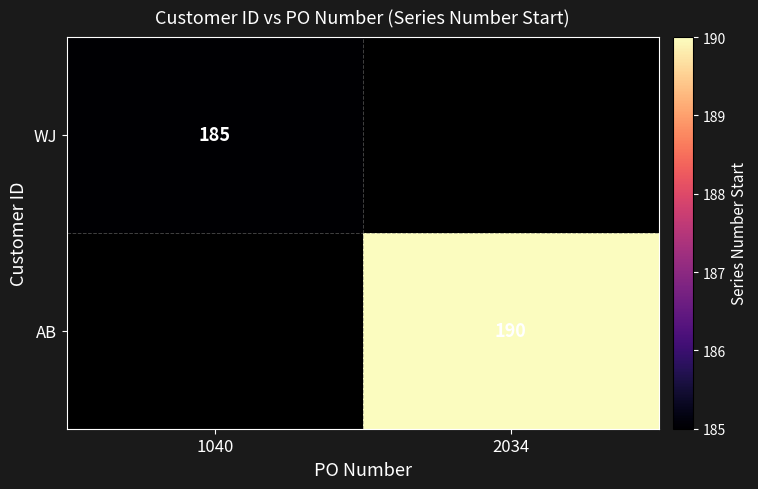

Is it true that AB equals 190 at 2034?

True